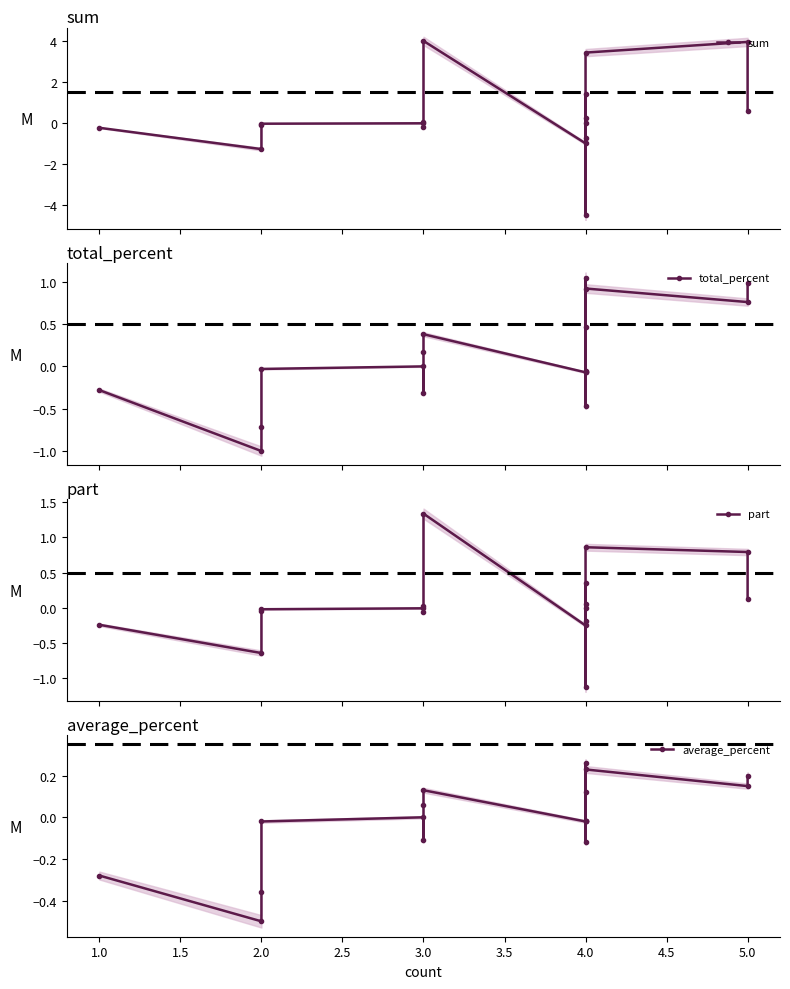

How many values in the total_percent series exceed 0?

7